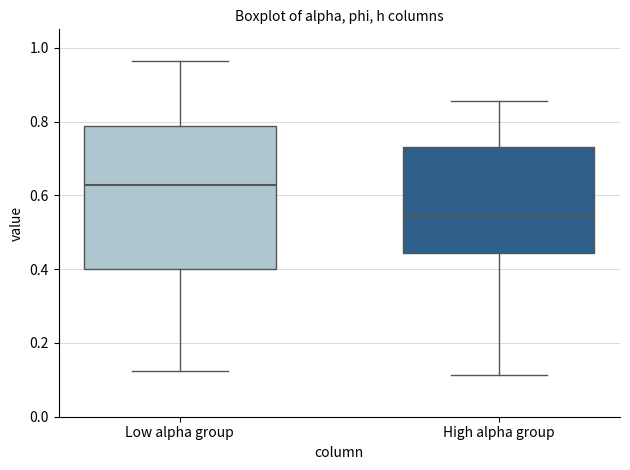

Reading left to right, transcribe this box plot: for each box, give where its median line is, the range the box spans, and where its two whiskers end, as read against the y-axis. The values are not printed on the chart, so give them approximately, as read against the axis.

Low alpha group: median 0.62, box 0.40 to 0.78, whiskers 0.12 to 0.96
High alpha group: median 0.54, box 0.44 to 0.74, whiskers 0.12 to 0.86